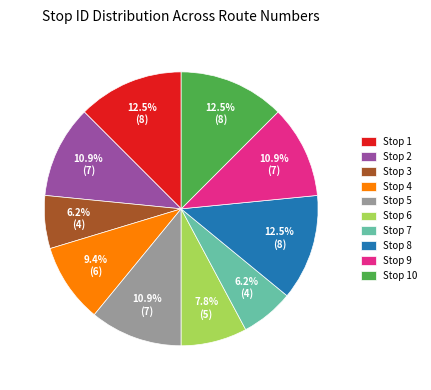

How many segments does this pie chart have?

10